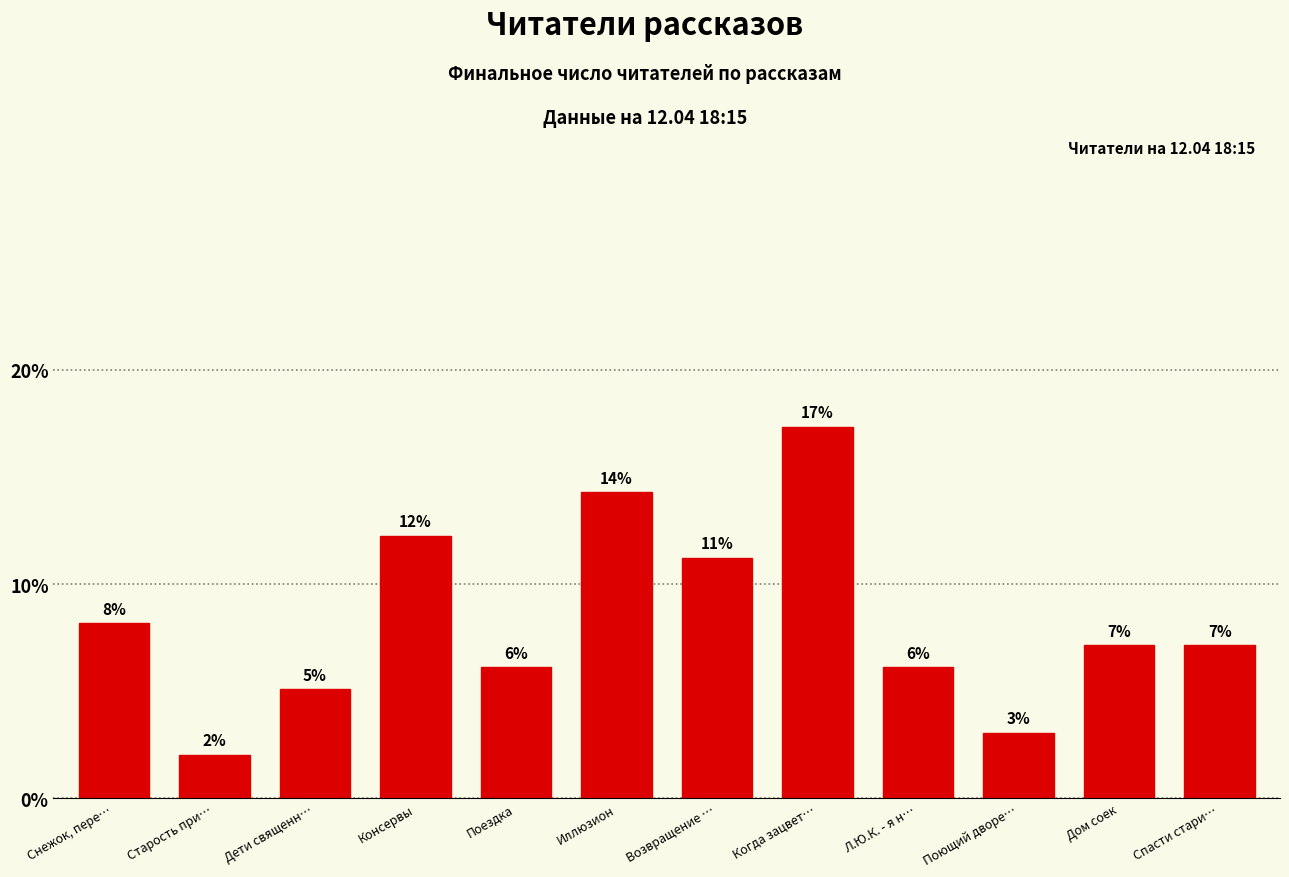

How many bars are there in total?

12